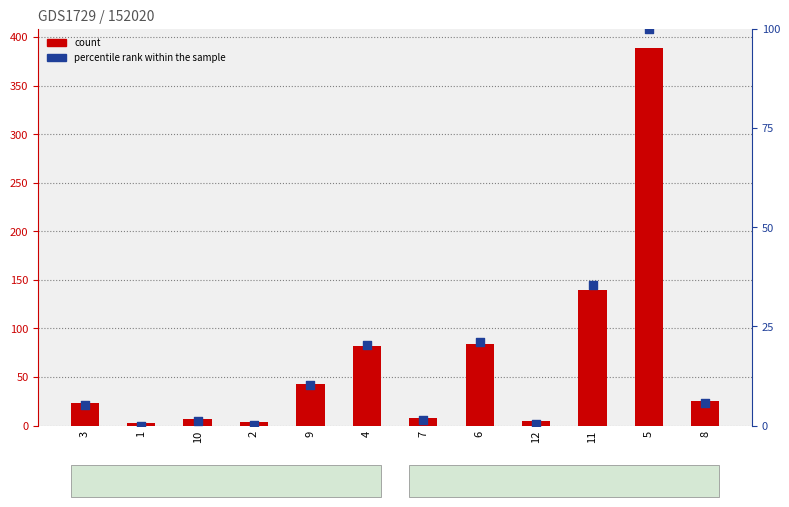

What is the total value across all series at 12?

5.2